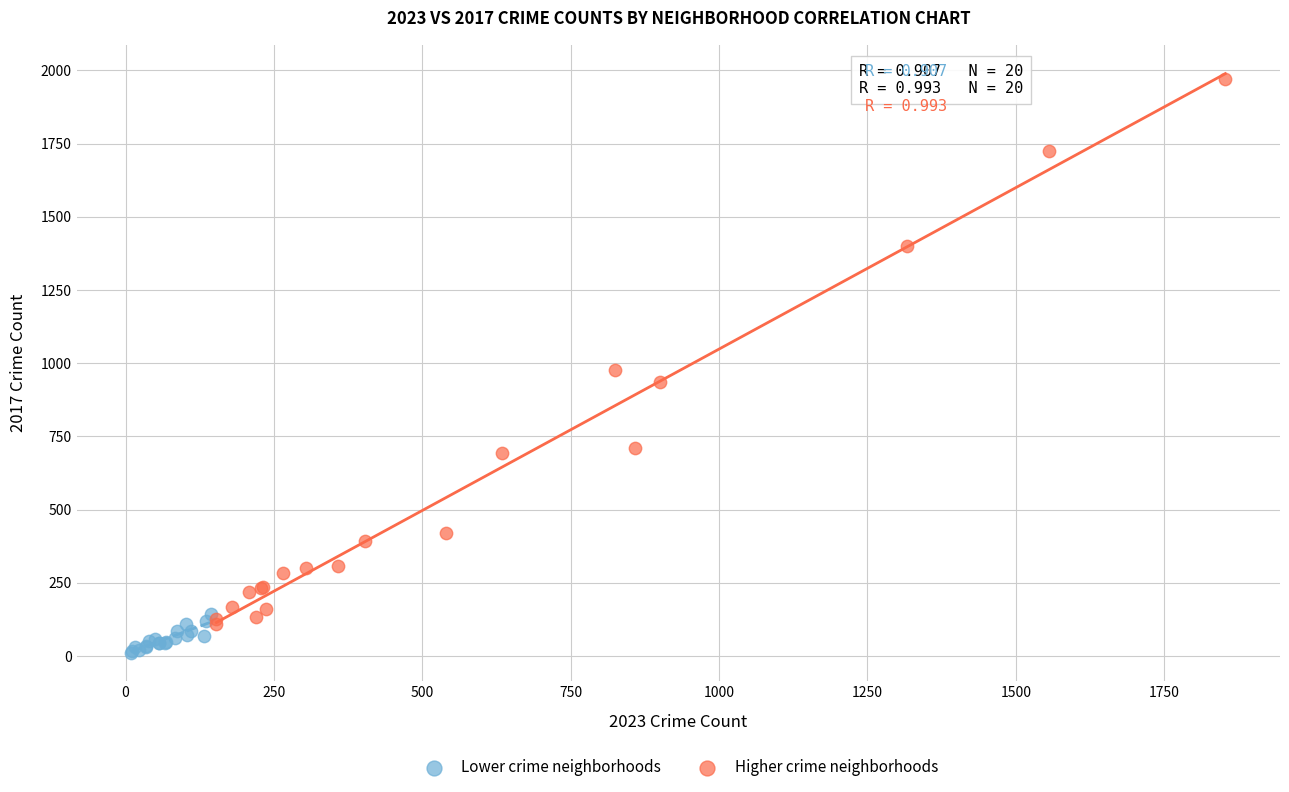

Which series reaches the maximum Y coordinate?

Higher crime neighborhoods